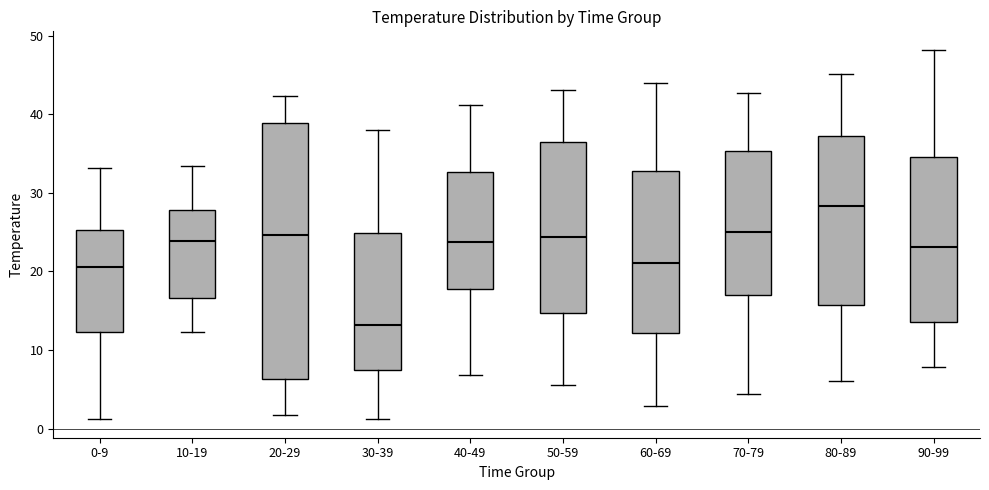

Which box has the lowest median line?

30-39